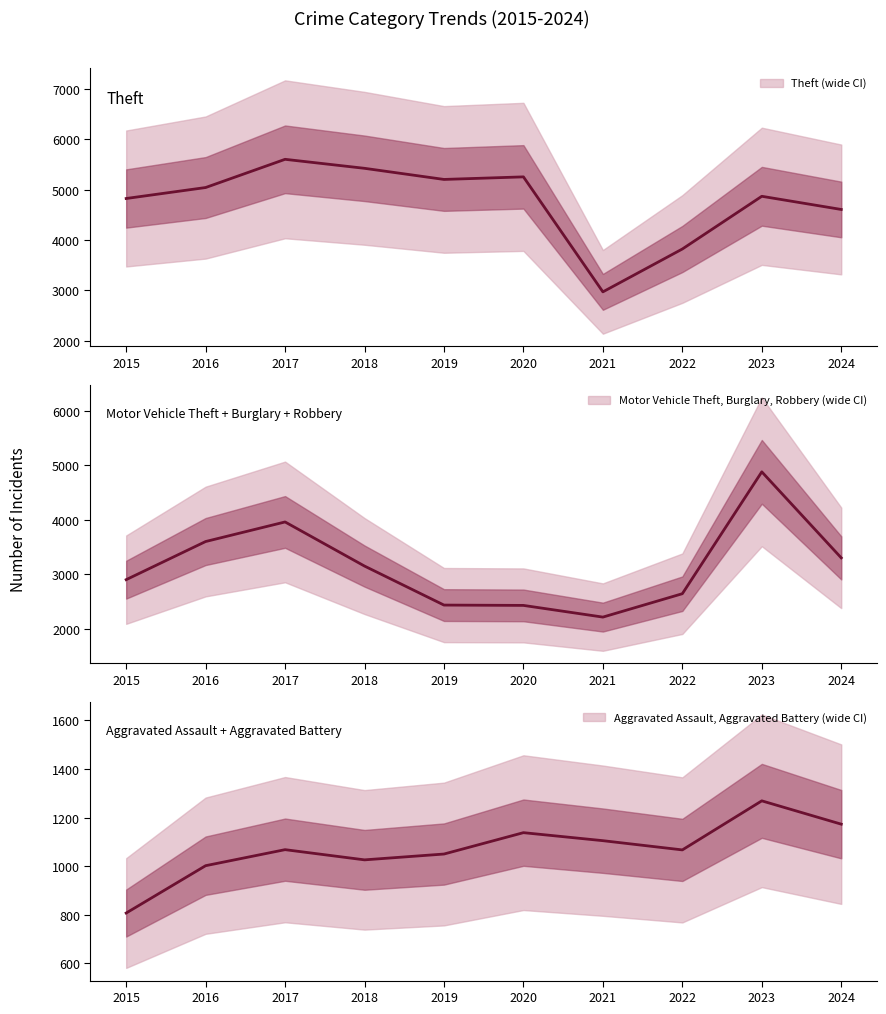

The value of Aggravated Assault, Aggravated Battery at 2023 is 2168. True or false?

False